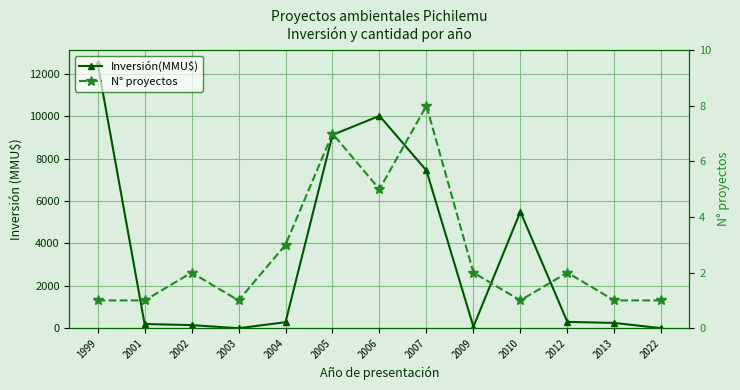

The N° proyectos series shows 4 at 2007. True or false?

False